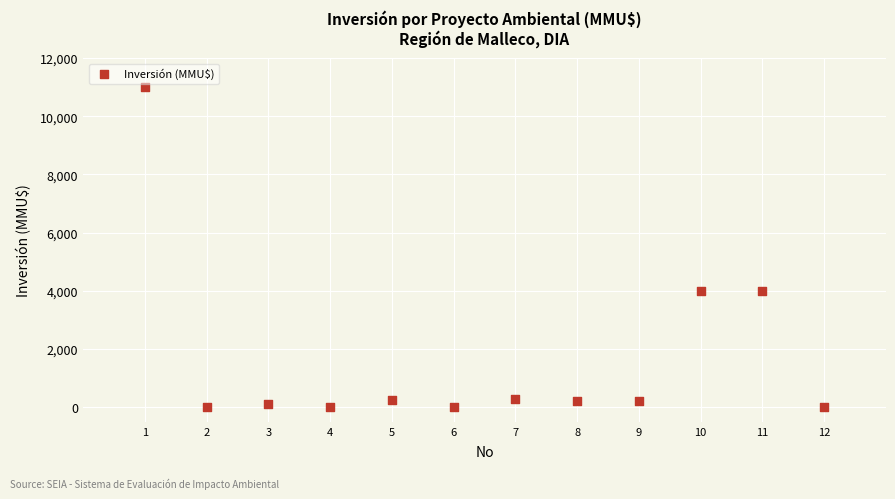

What is the range of Y values (max minus min)?

11000